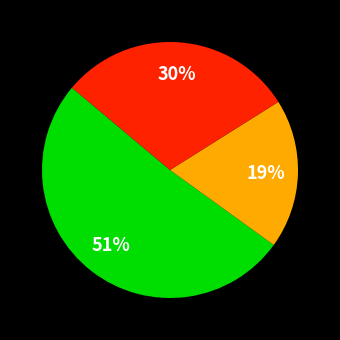

Does any single category account for the majority?

Yes